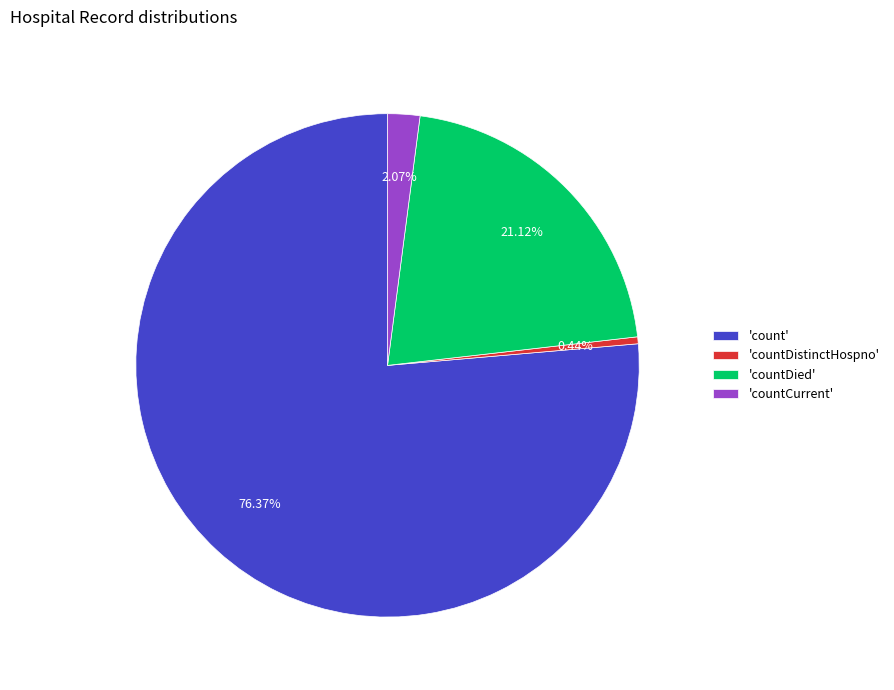

Between 'count' and 'countDied', which is larger?

'count'